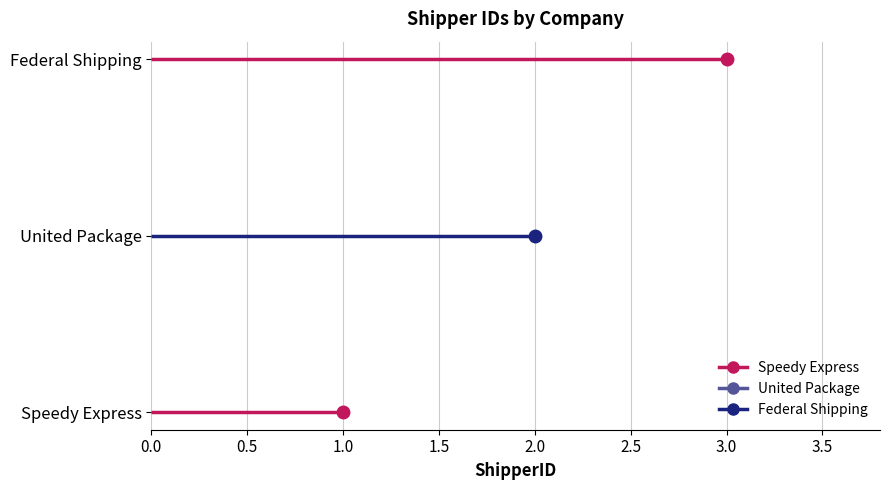

Where does the data first go above 2?

Federal Shipping